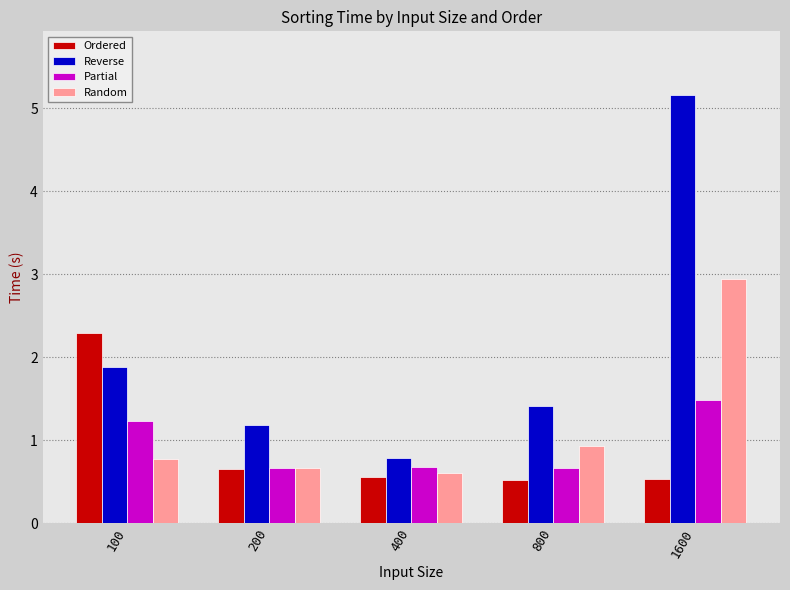

Rank the series at 800 from highest to lowest value.

Reverse, Random, Partial, Ordered